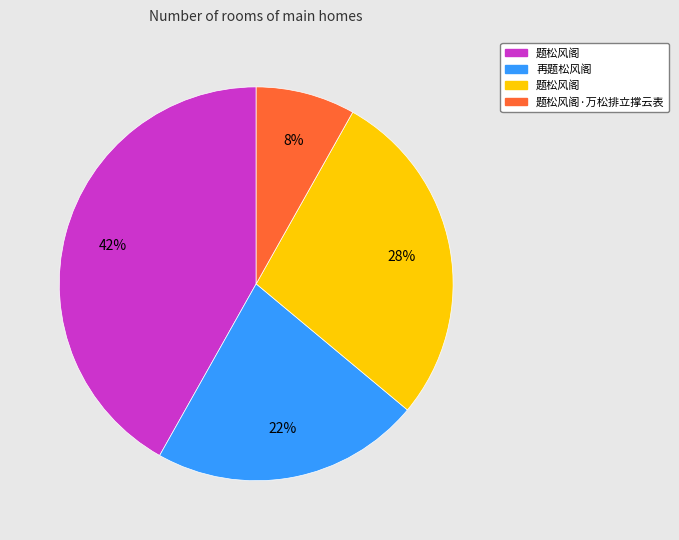

To the nearest percent, what is the average slice percentage?

25%